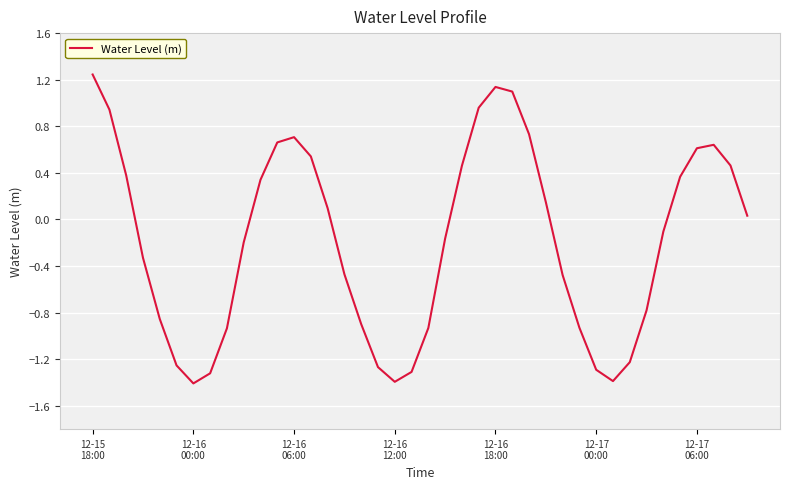

What is the smallest value displayed?

-1.4